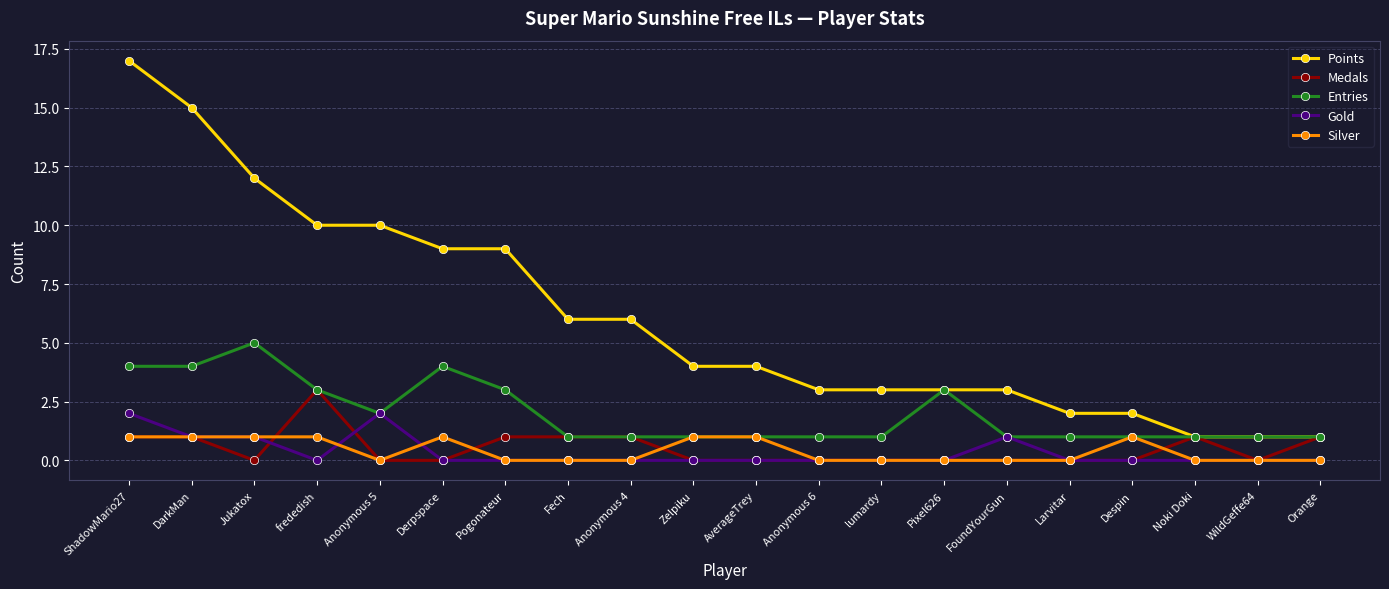

Where is the first local maximum for Entries?

Jukatox